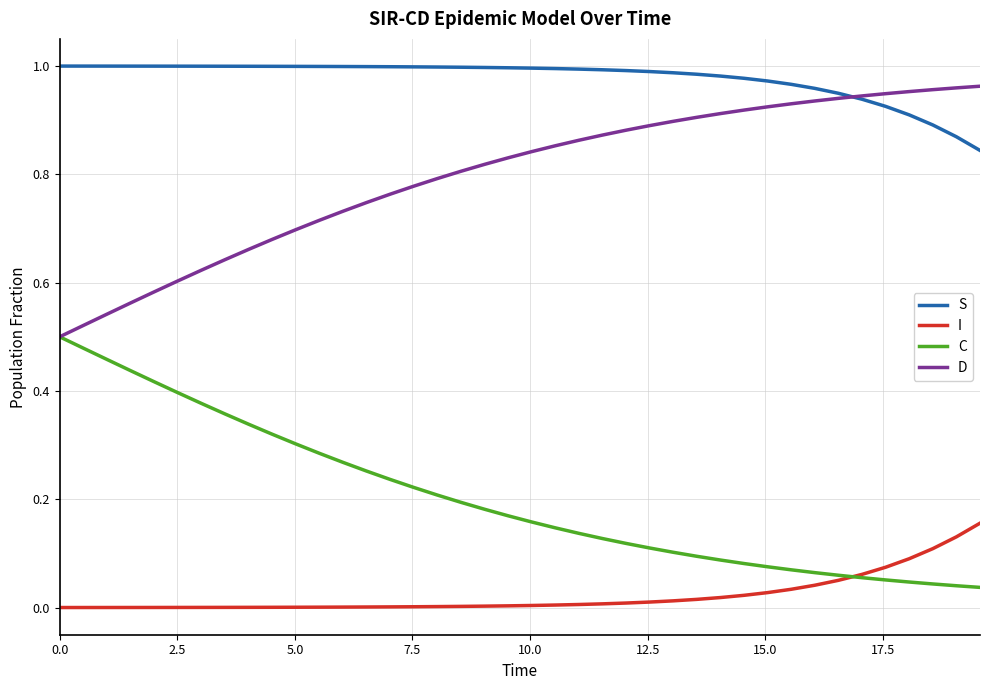

True or false: S and C intersect in this chart.

False